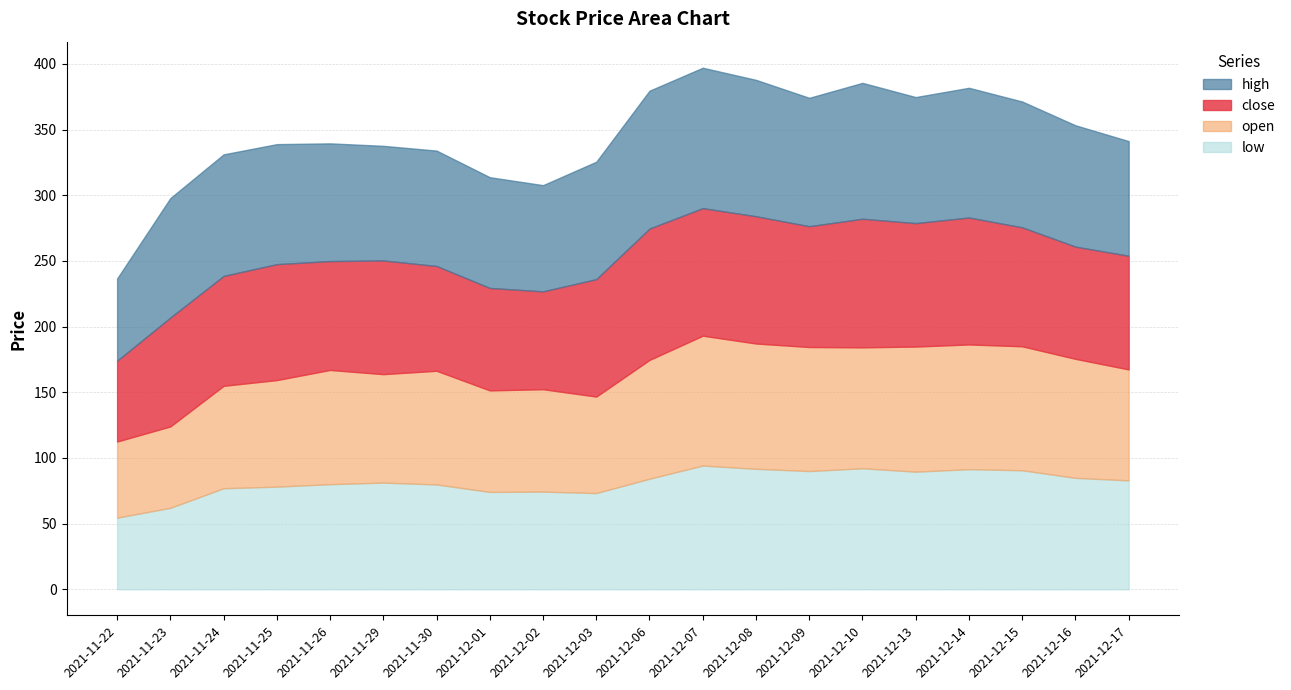

At which category does high reach its first local valley?

2021-11-29